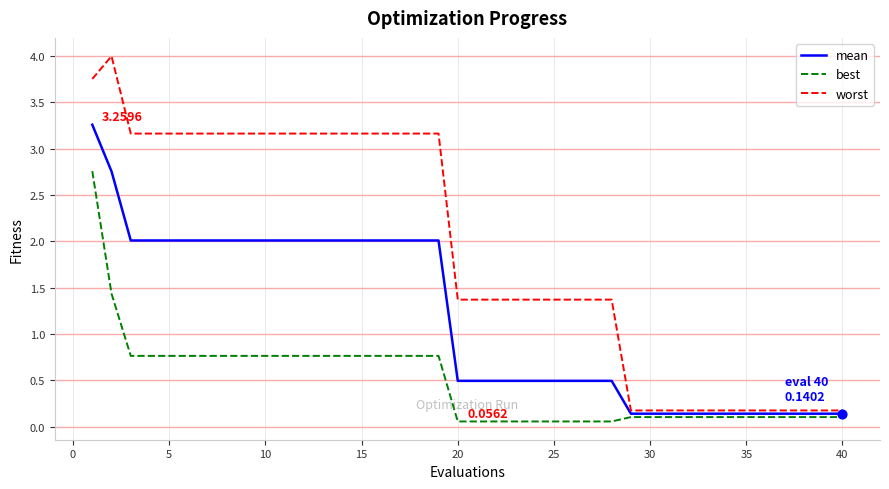

Which series has the largest total across all categories?

worst